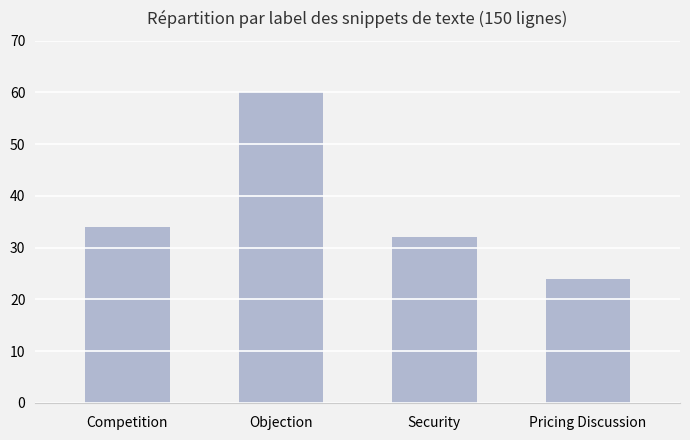

What value does the data have at Competition?

34